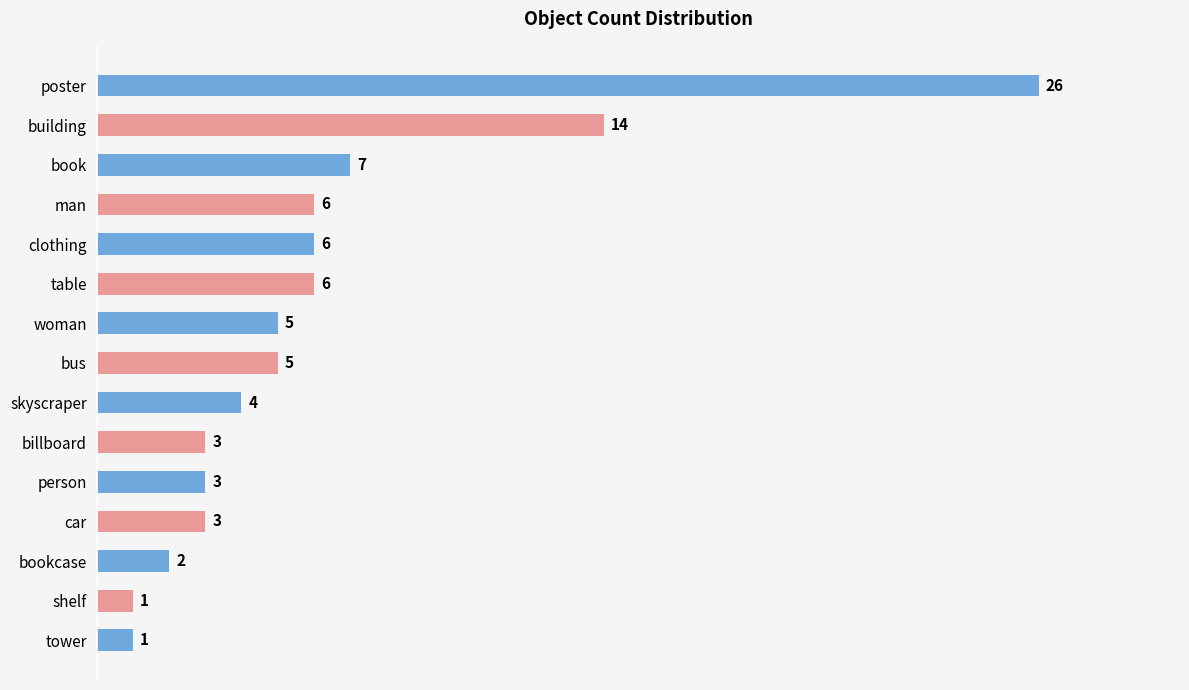

Does the chart contain any negative values?

No